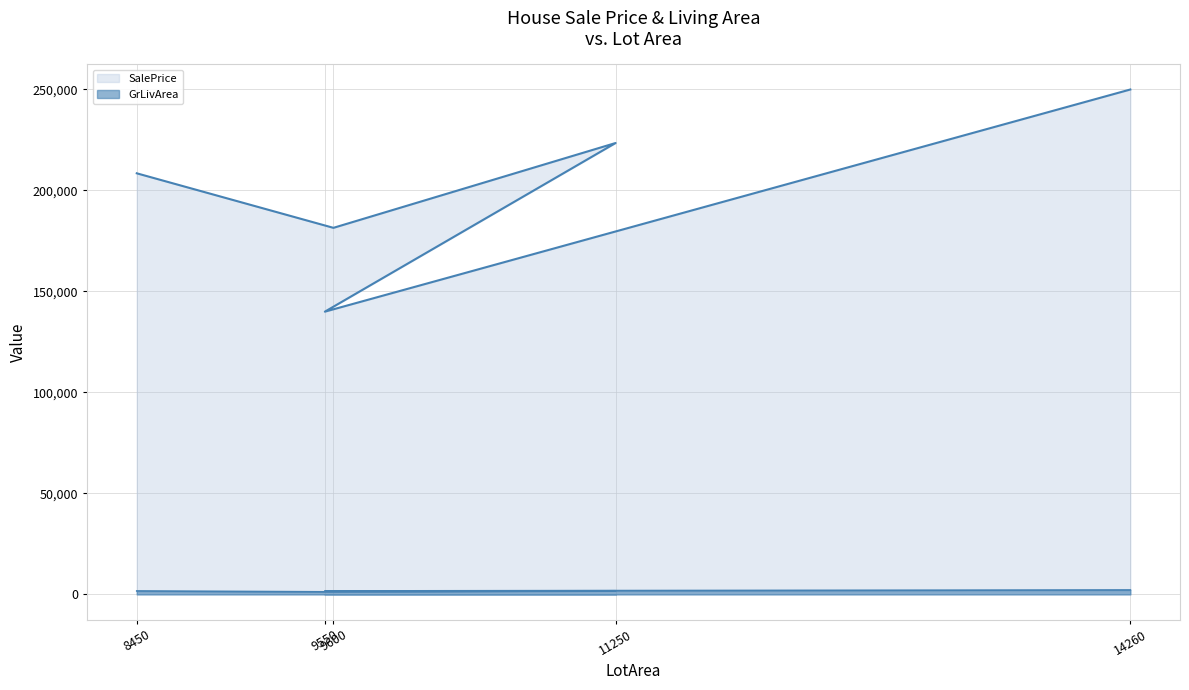

What is the total value across all series at 9550?

141717